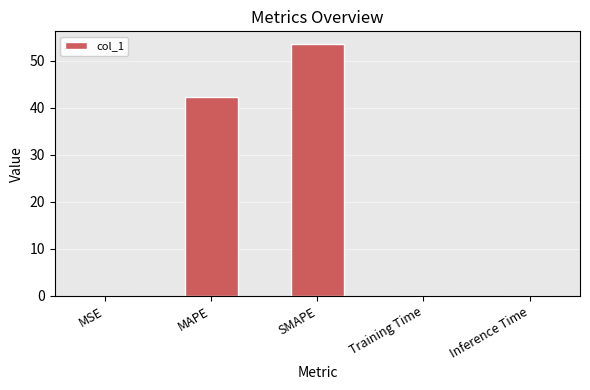

What is the maximum value shown in the chart?

53.5